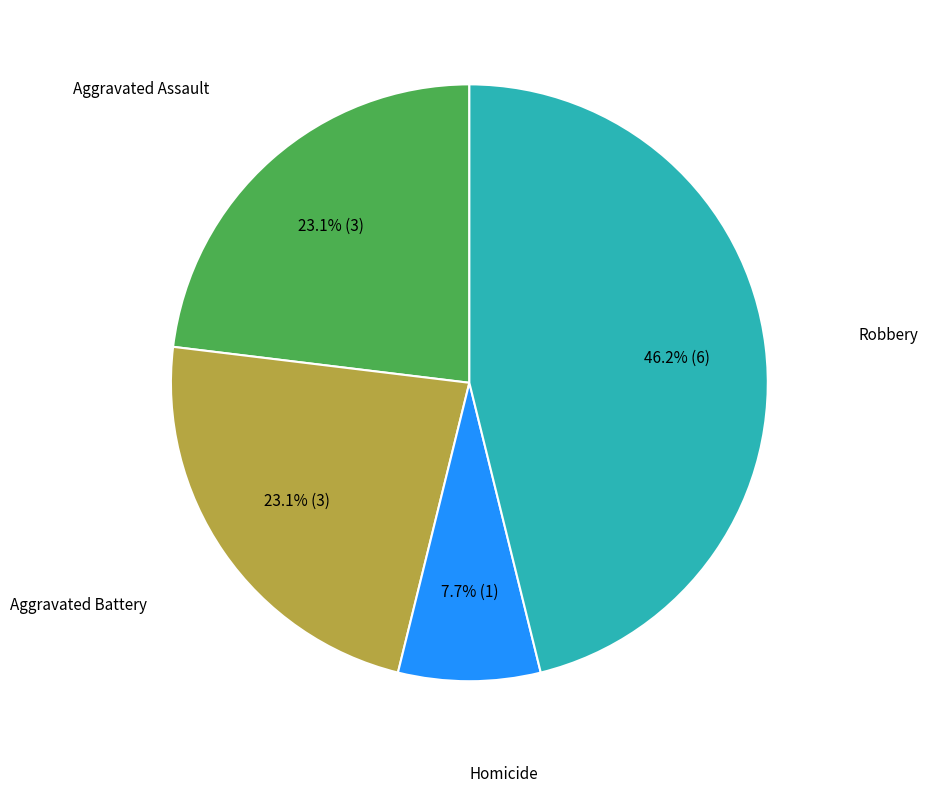

To the nearest percent, what is the difference between the largest and smallest slice percentages?

38%